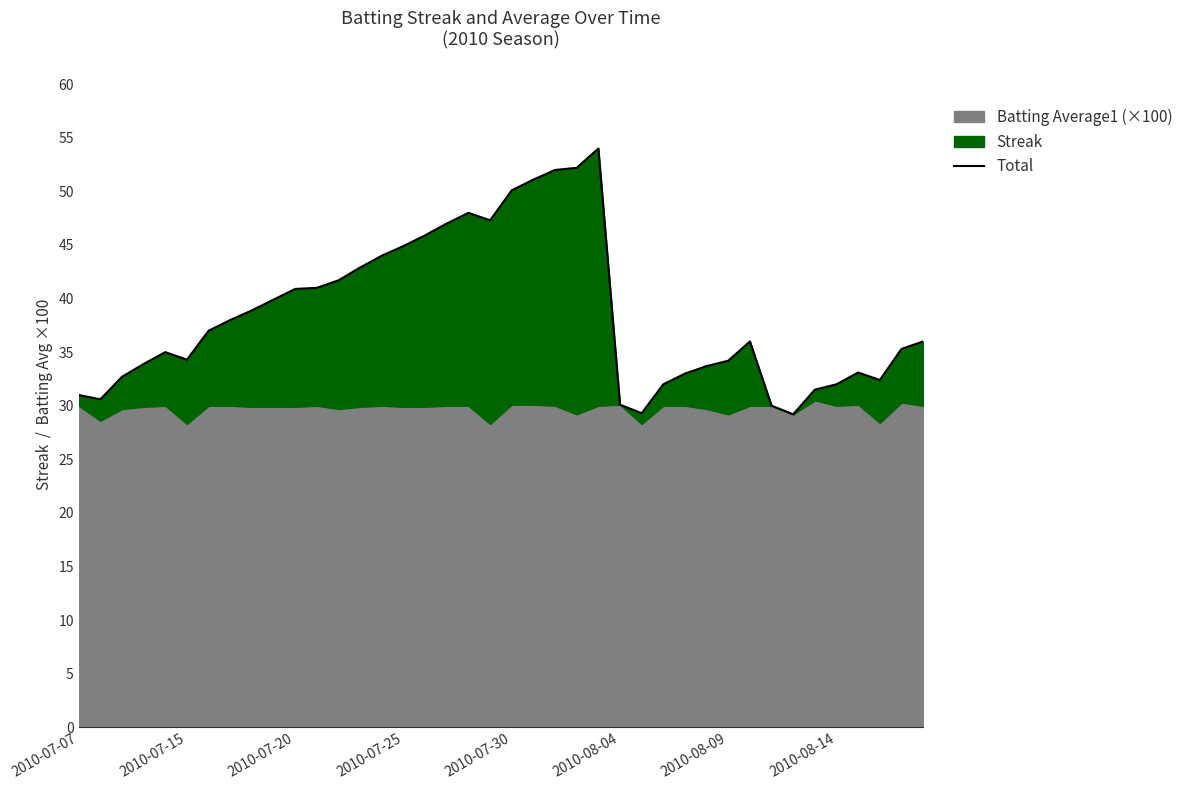

What is the change in value from 17 to 20?

+3.1